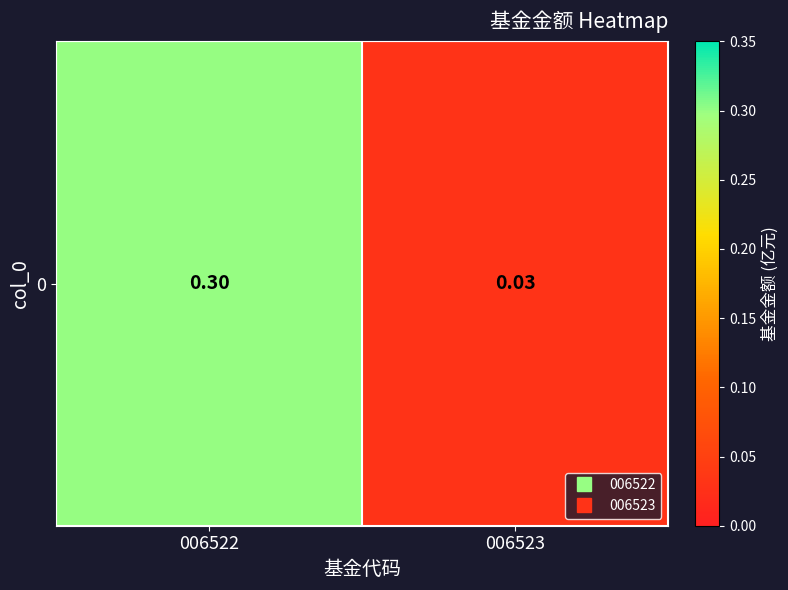

At which category does the chart reach its peak across all series?

006522